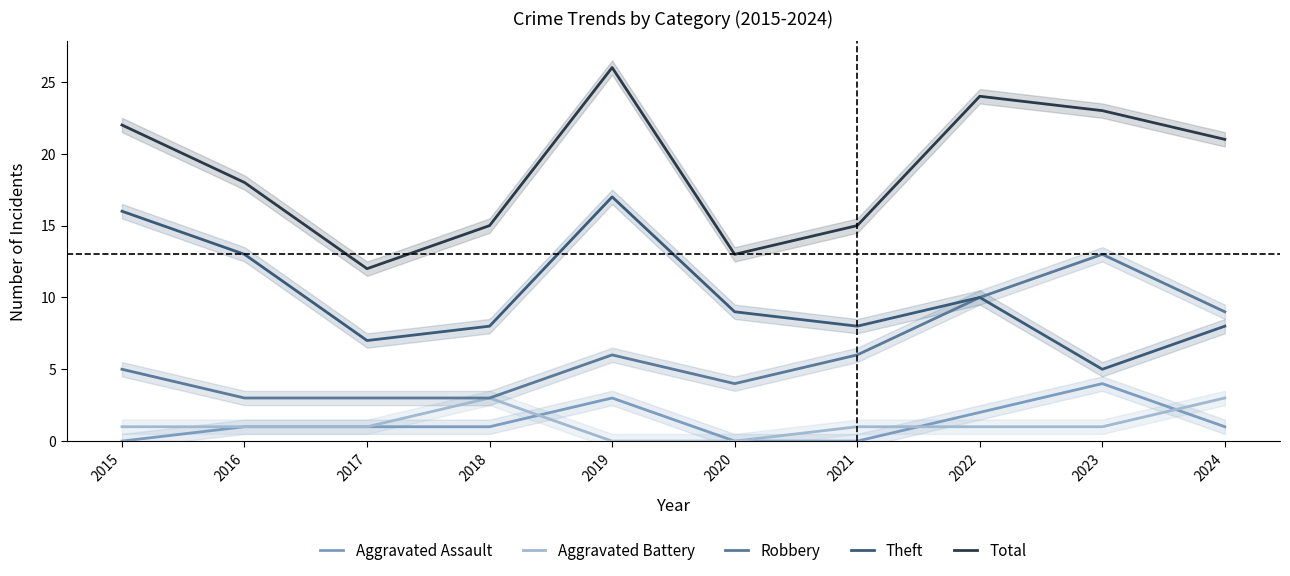

True or false: Theft and Aggravated Battery cross at least once.

False